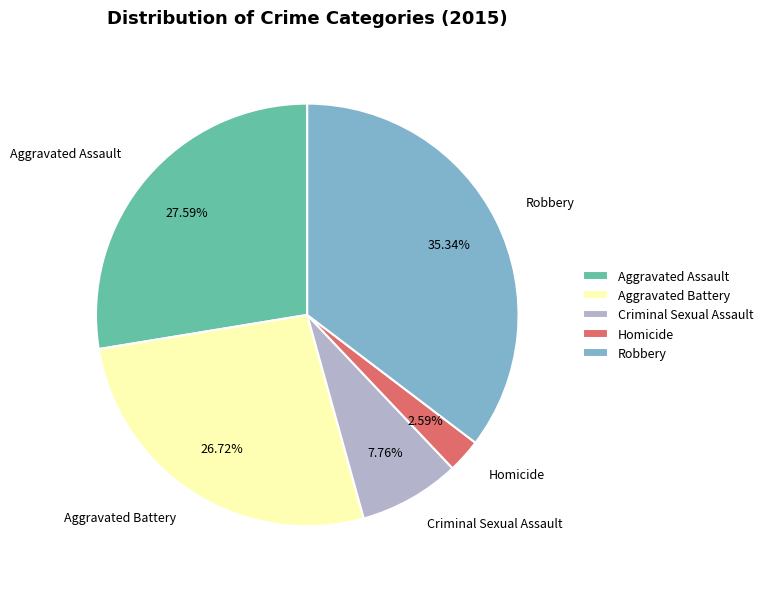

The Homicide slice represents 3% of the pie. True or false?

True